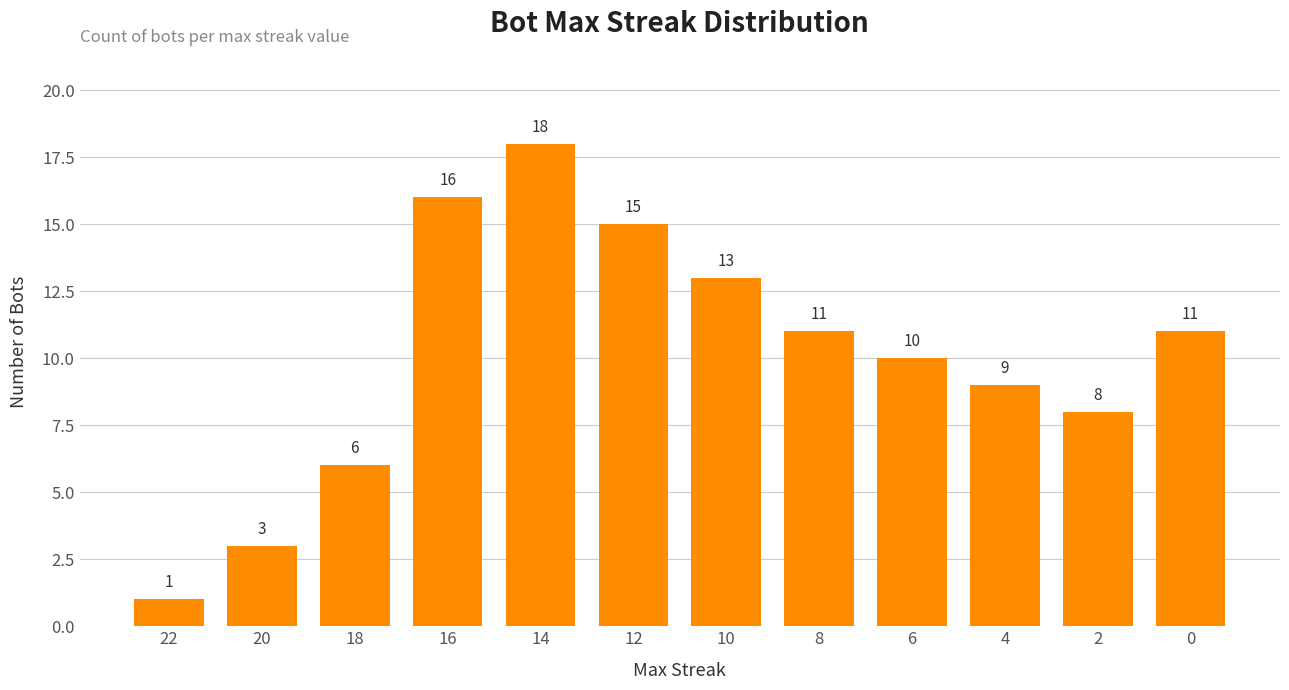

The chart shows a value of 5 at 2. True or false?

False